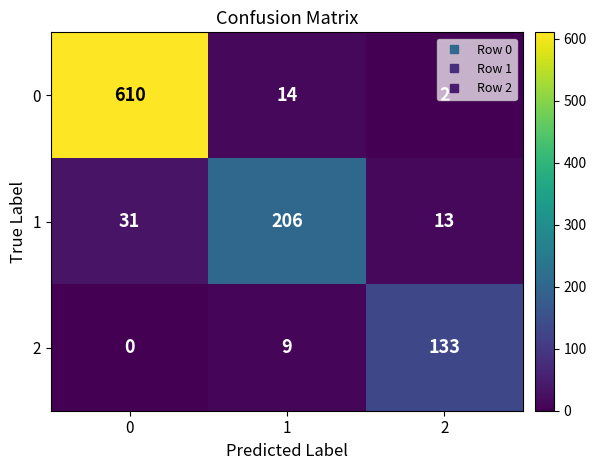

Between 0 and 1, which series saw the biggest shift?

0